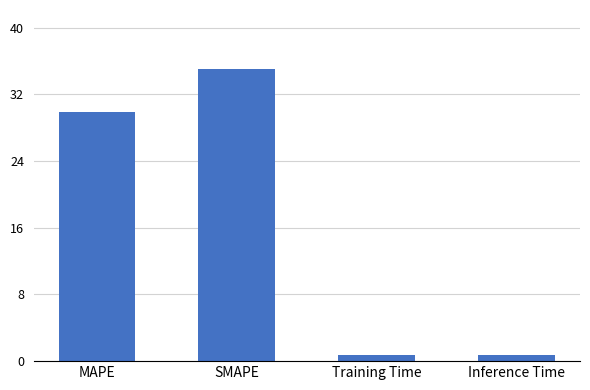

Reading right to left, list all the values displayed in this chart.

0.7	0.7	35.1	29.9